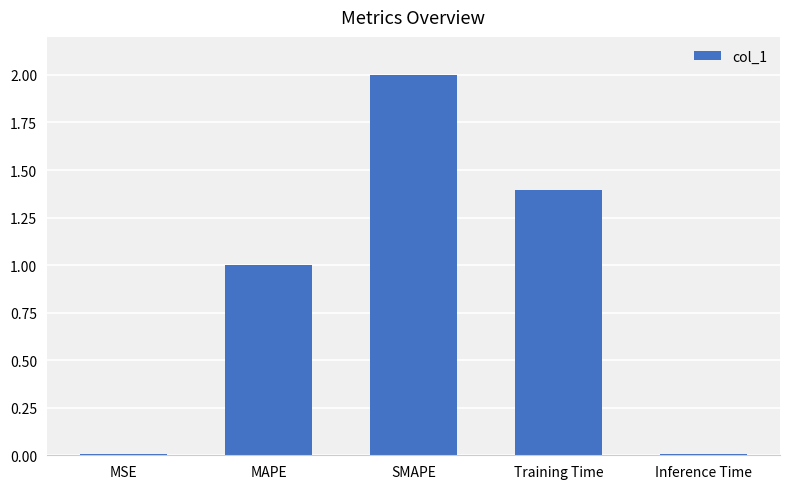

How many data points does each series have?

5